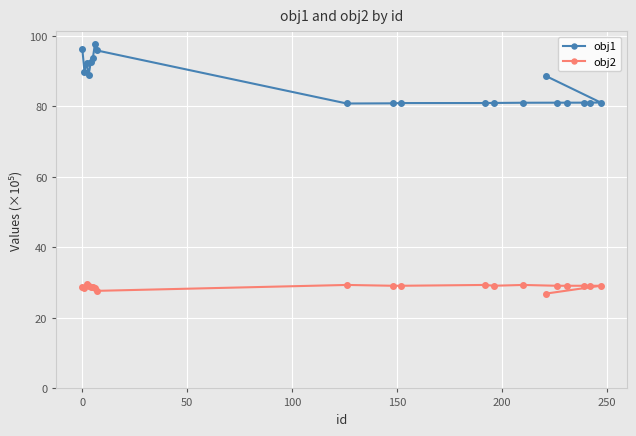

What are all the series names shown in the legend?

obj1, obj2